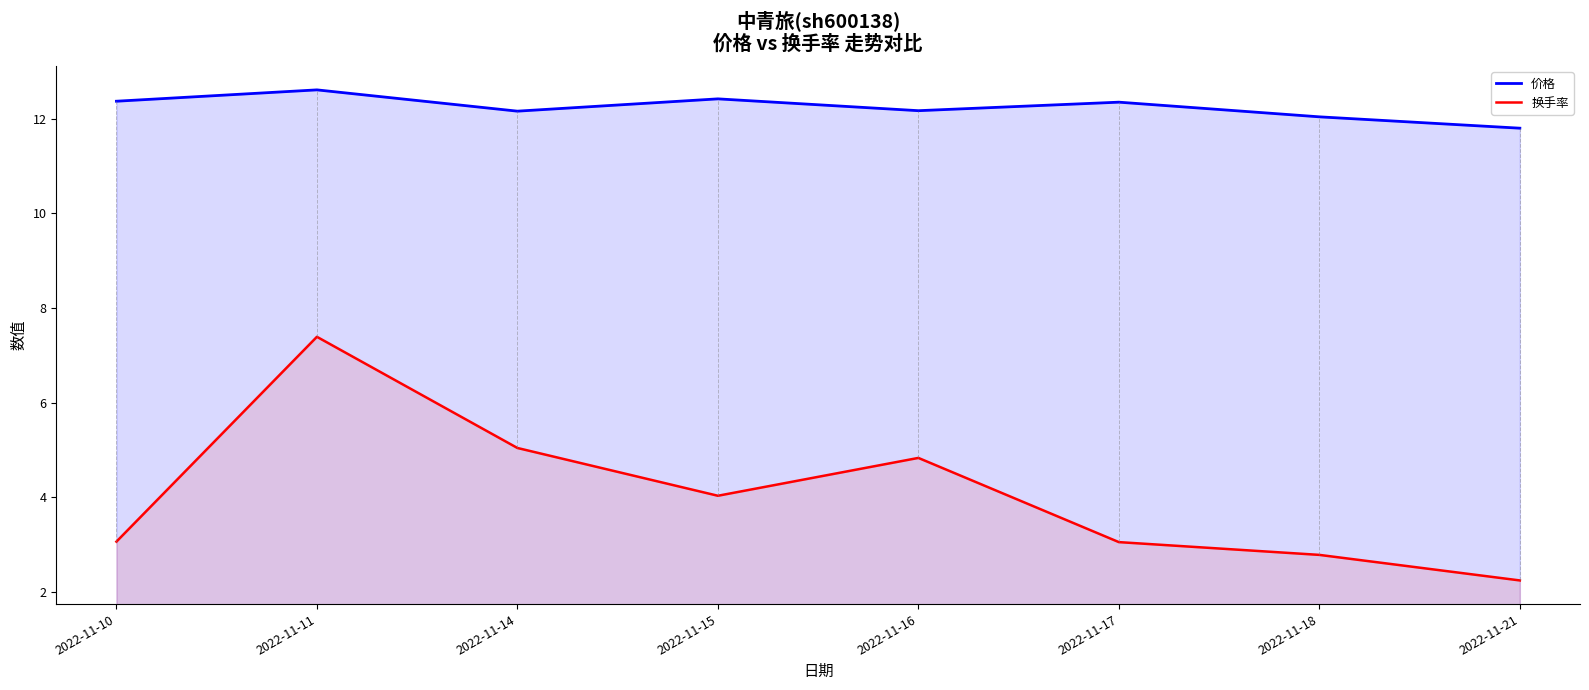

True or false: 价格 has a value of 12.4 at 2022-11-15.

True